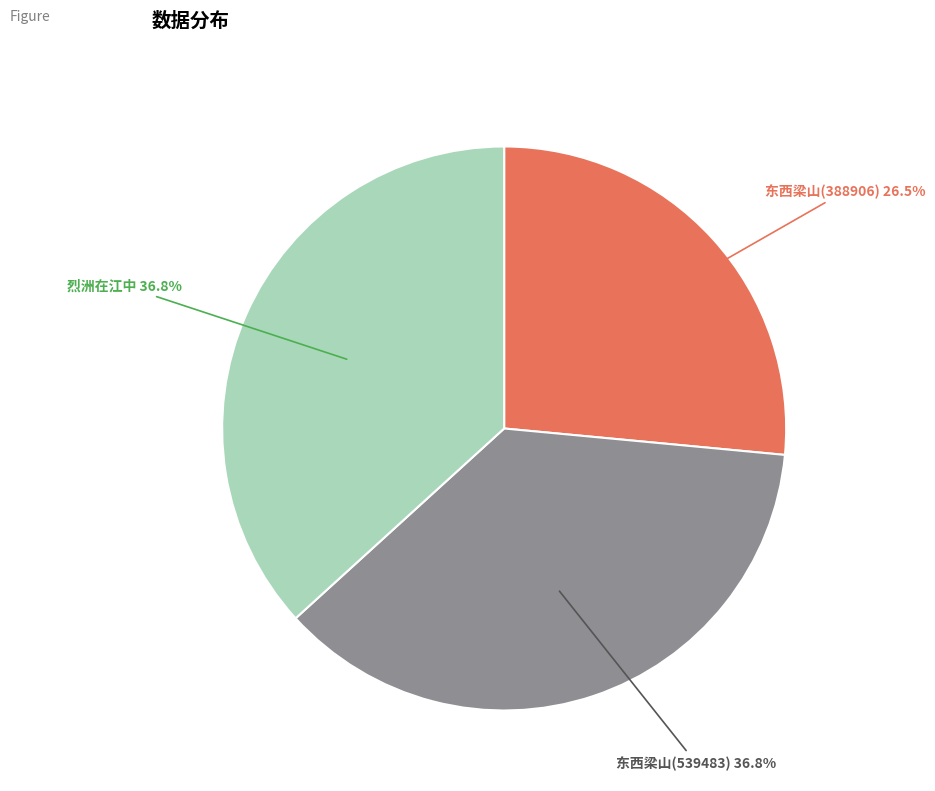

Does any single category account for the majority?

No